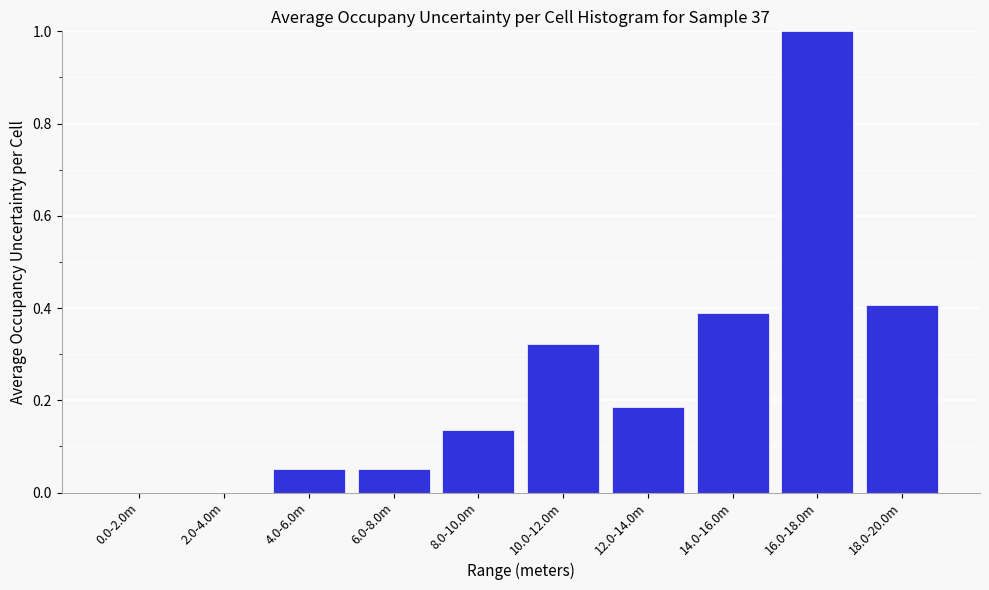

Is it true that the value at 2.0-4.0m is 0.0?

True